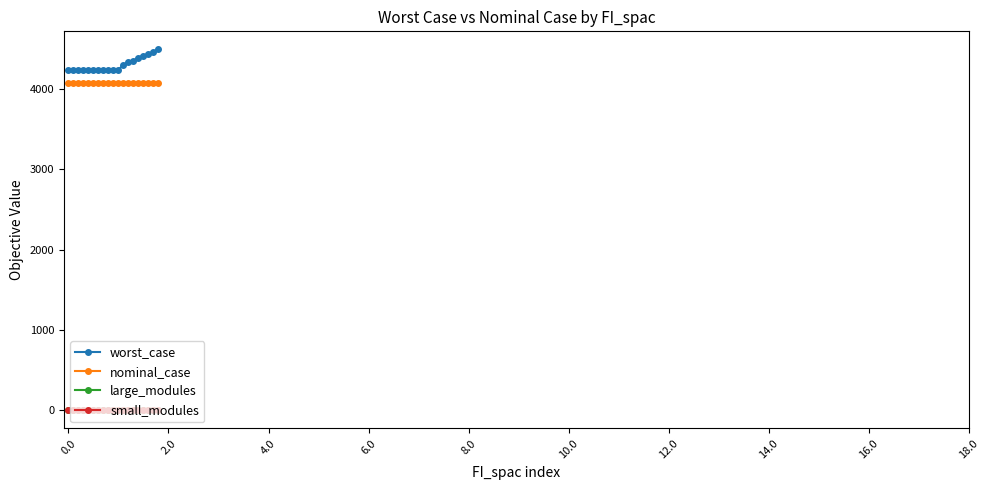

What is the minimum value for nominal_case?

4071.5